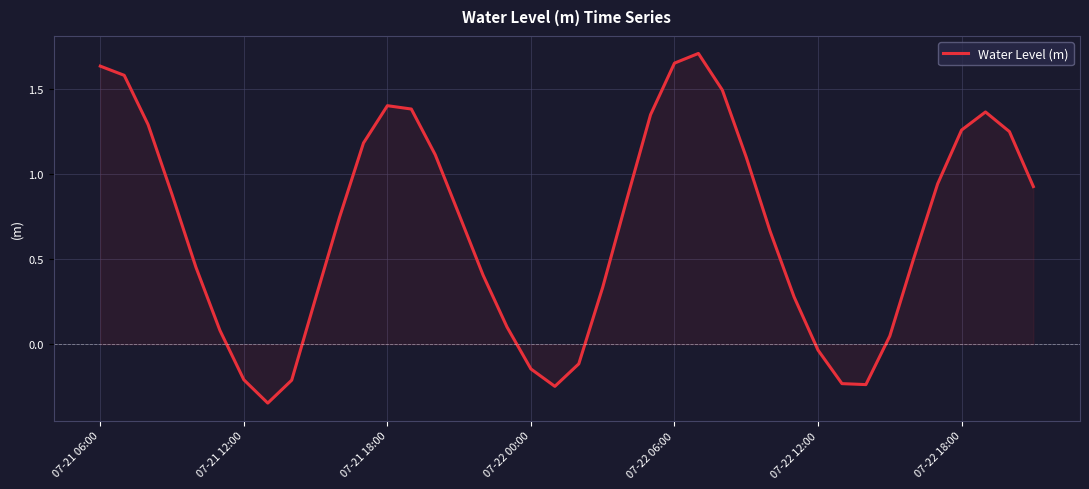

How many positive values are there?

31